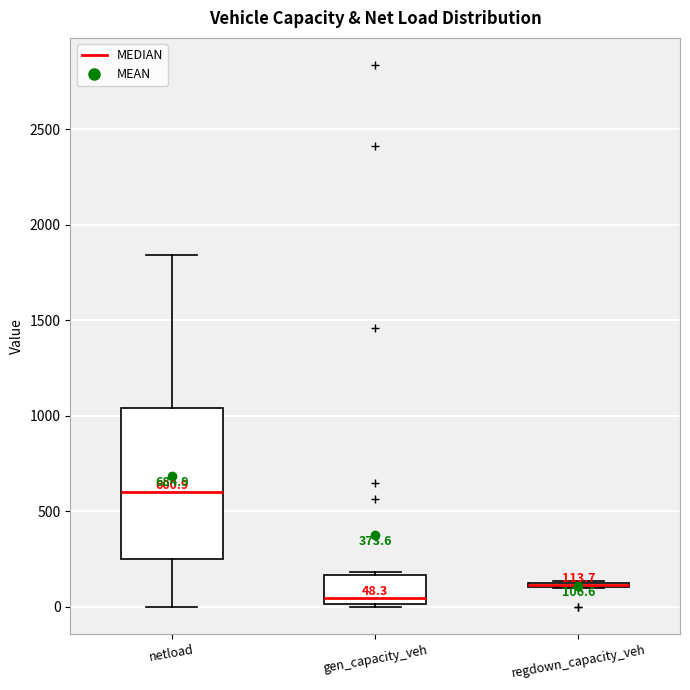

Which box is the tallest, from its lower edge to its upper edge?

netload